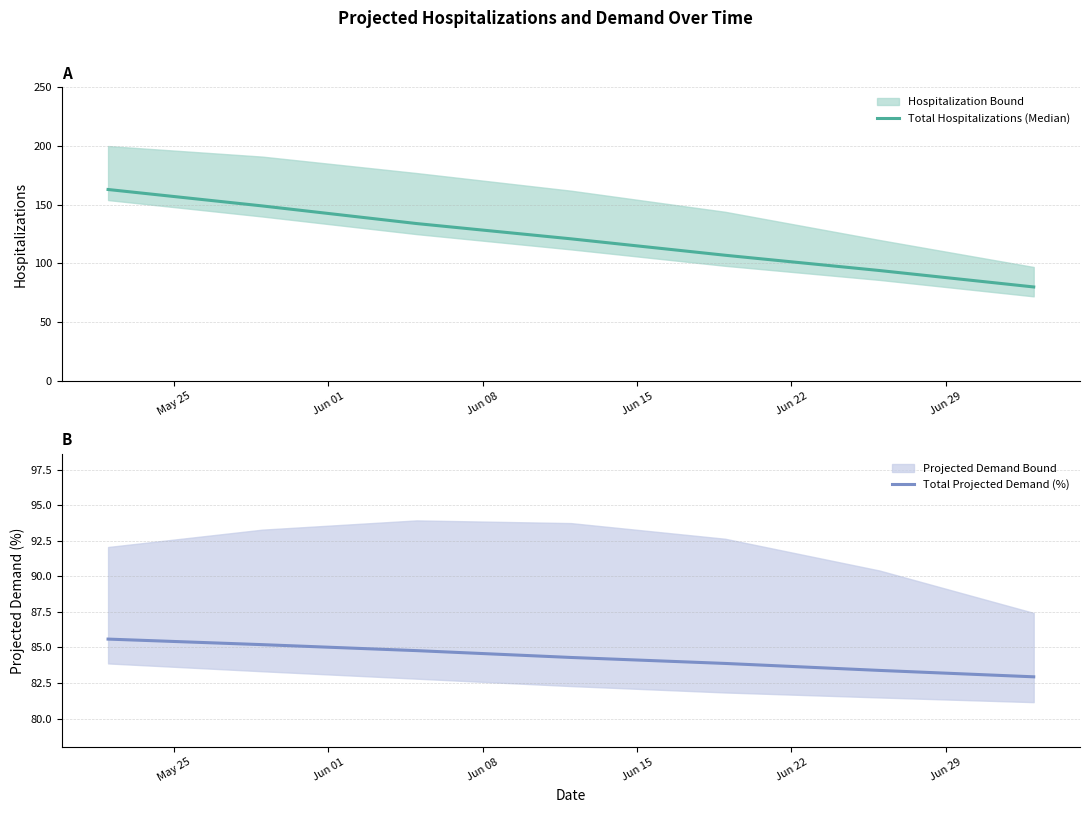

What is the lowest value of the Total Hospitalizations (Median) series?

80